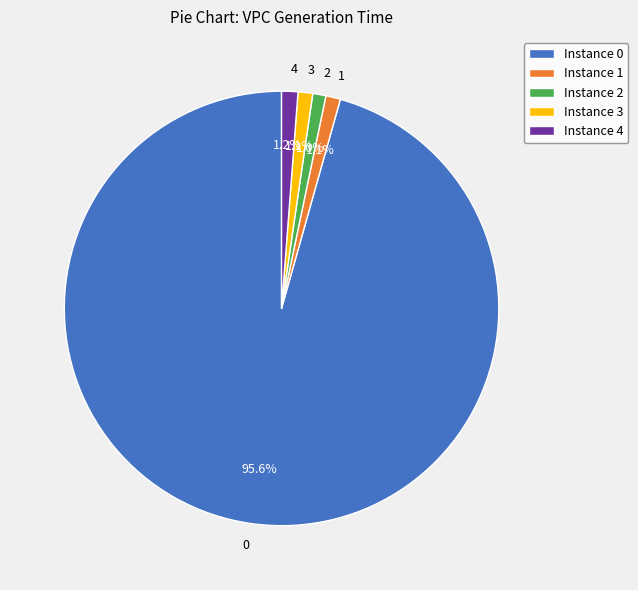

Is there any slice that represents more than half of the pie?

Yes